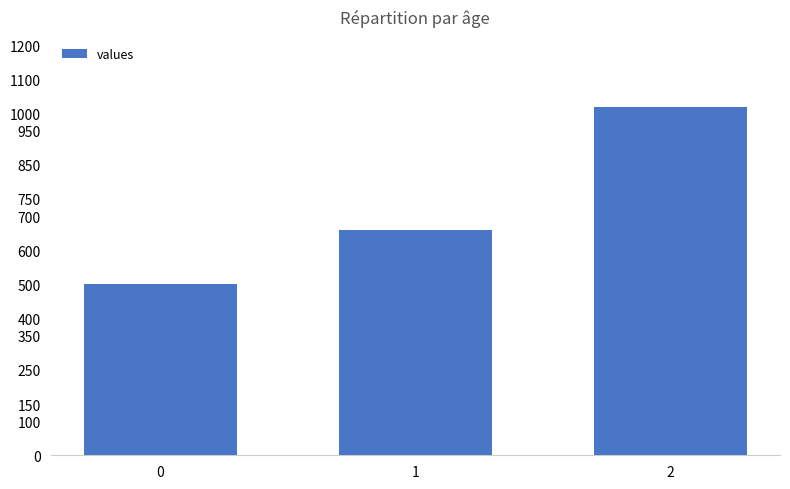

What is the maximum value shown in the chart?

1020